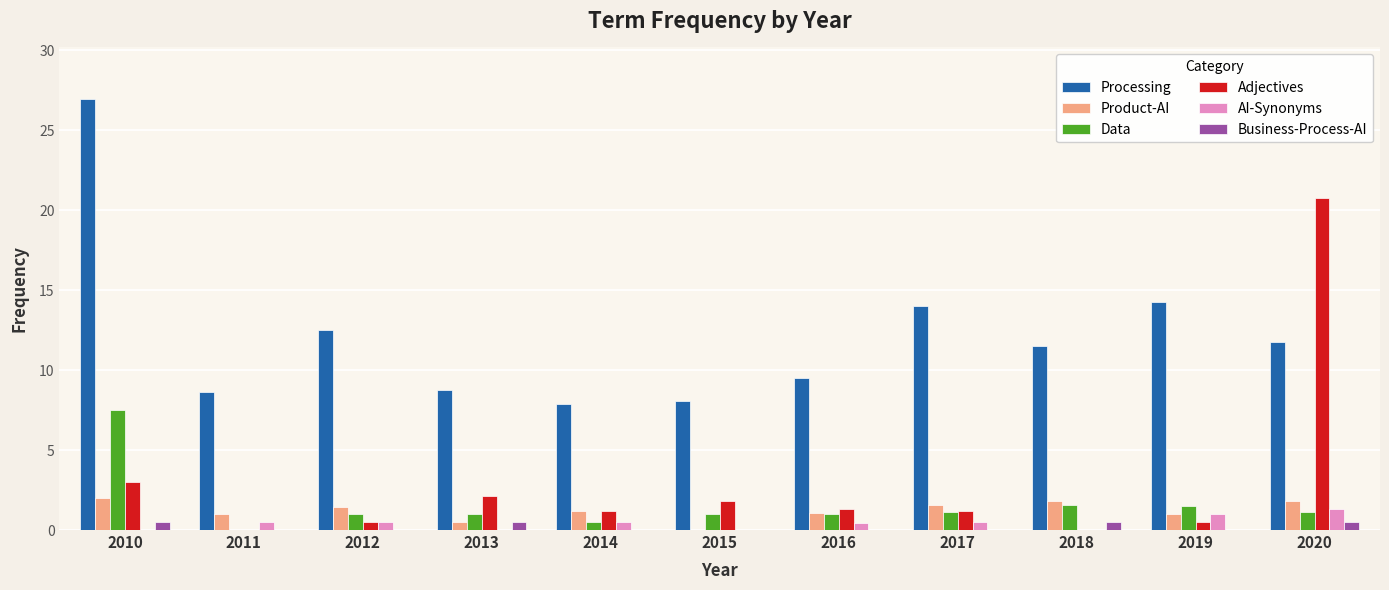

At which label is Adjectives closest to 10?

2010